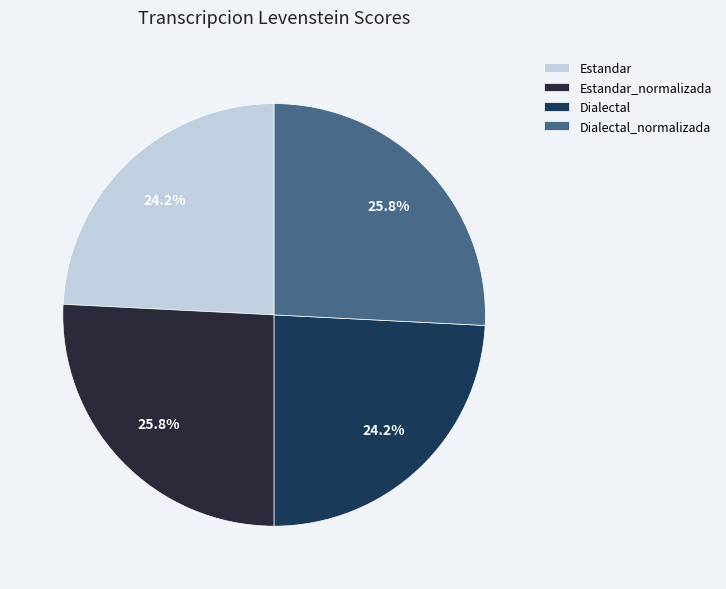

True or false: Estandar_normalizada accounts for 20% of the total.

False